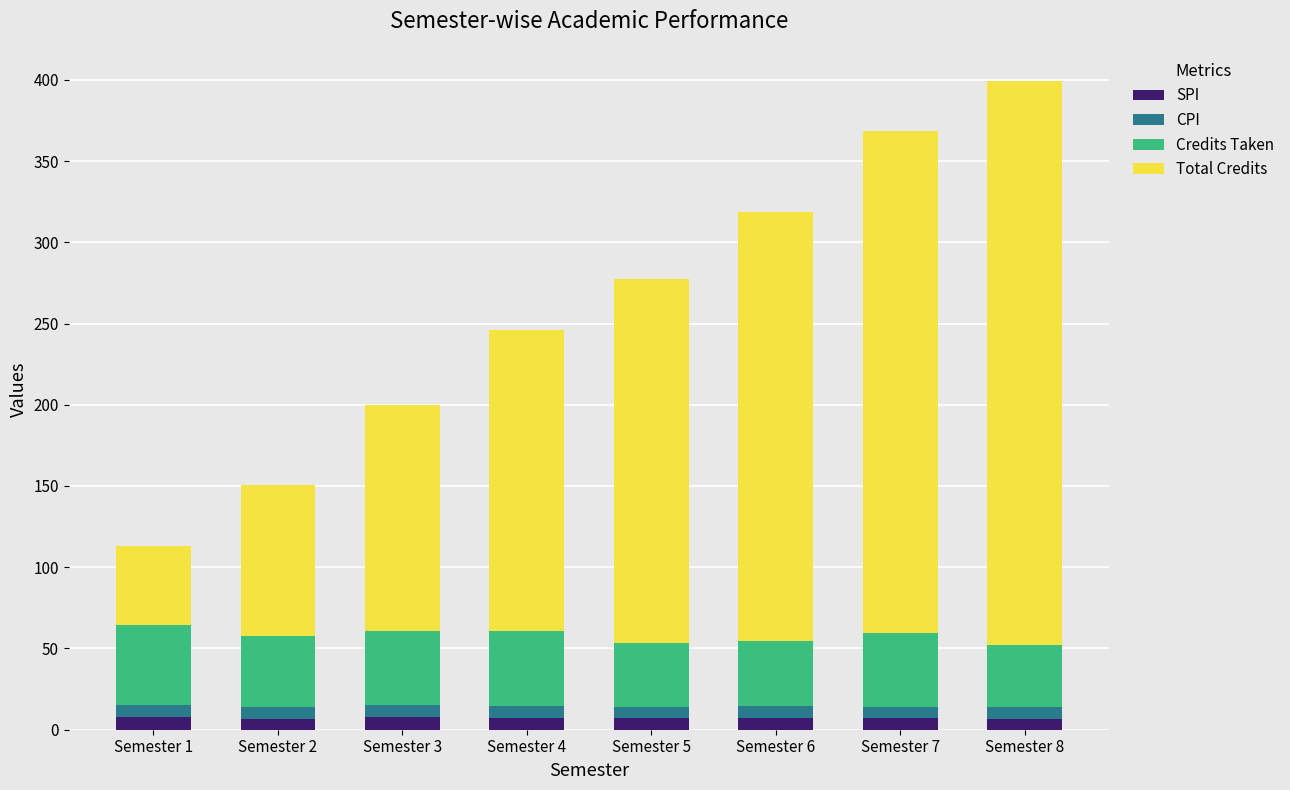

Are the bars grouped side by side (vs. stacked)?

No